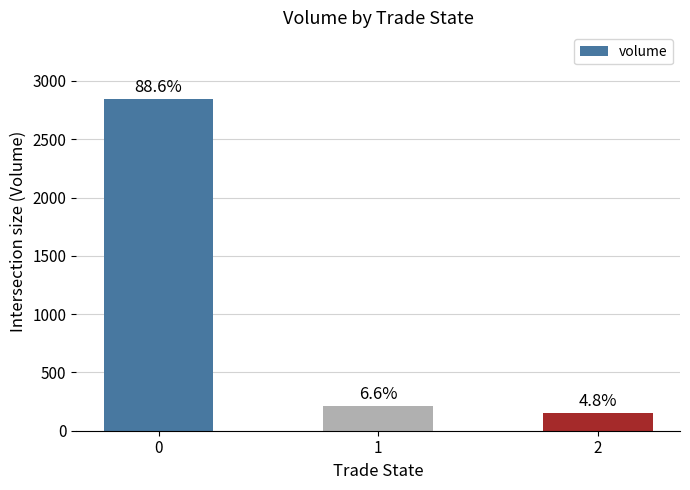

Does the chart contain any negative values?

No